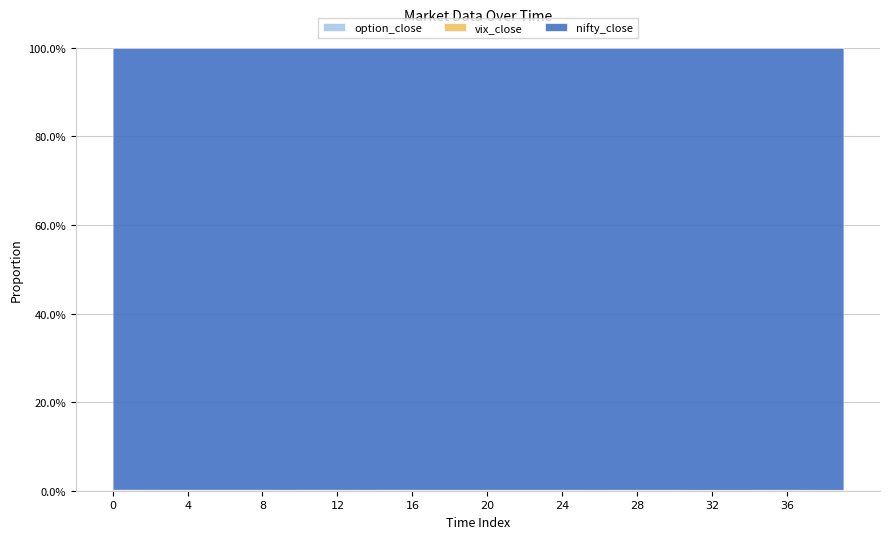

Which has a higher value, 18 or 20?

18